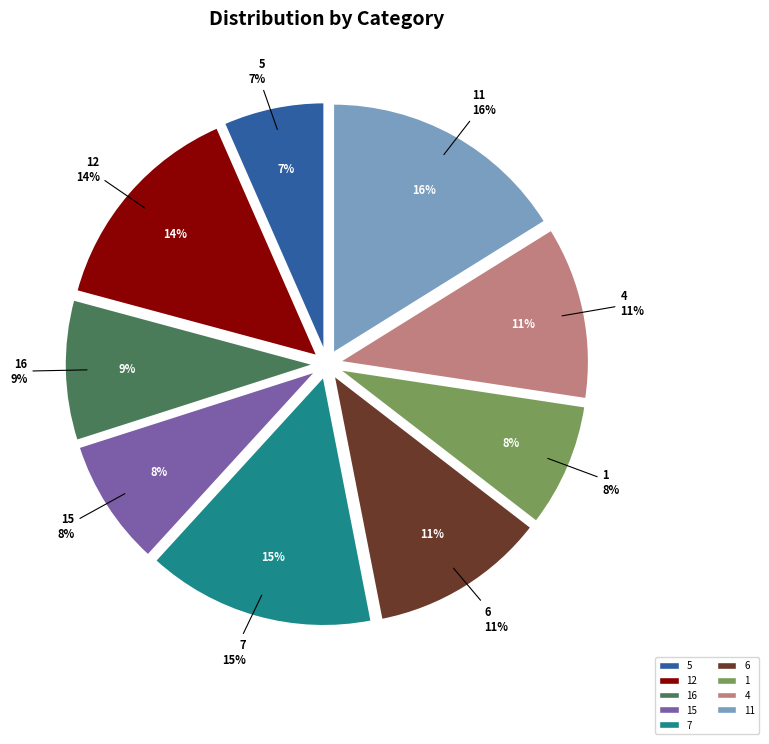

The 1 slice represents 16% of the pie. True or false?

False